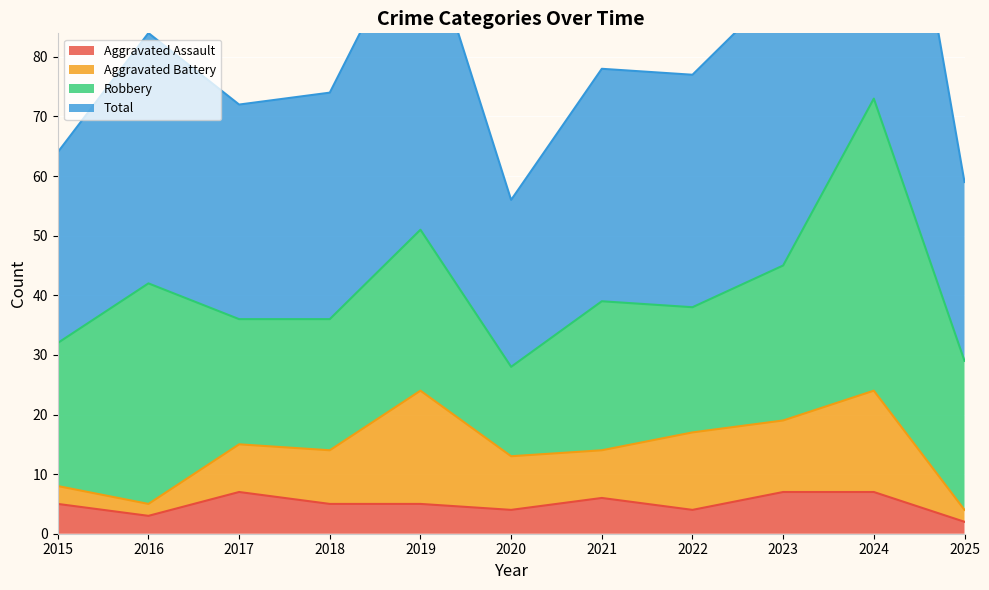

Between 2019 and 2023, which series saw the biggest shift?

Total